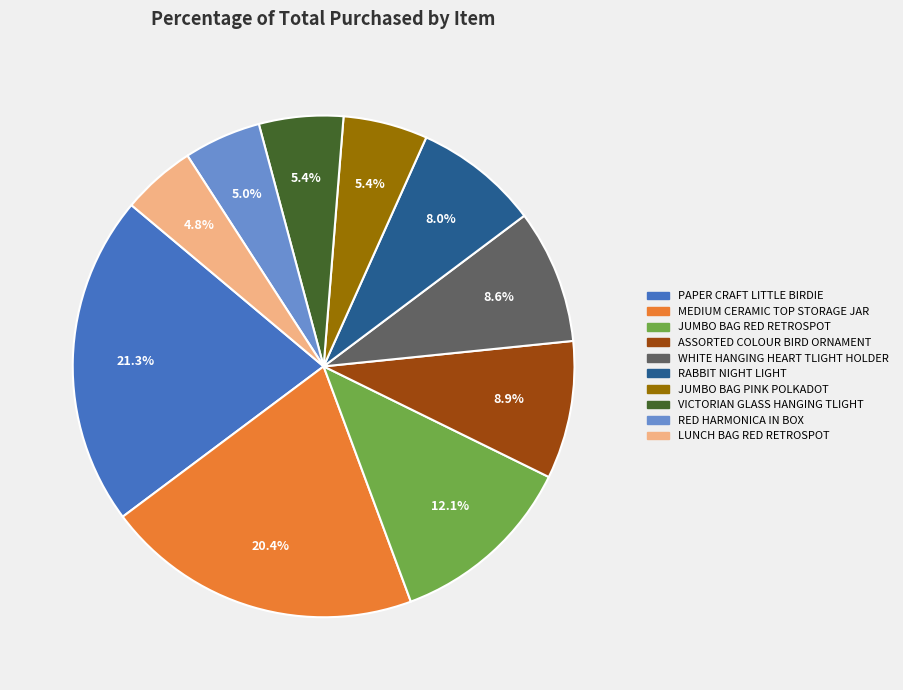

To the nearest percent, what is the difference between the largest and smallest slice percentages?

17%